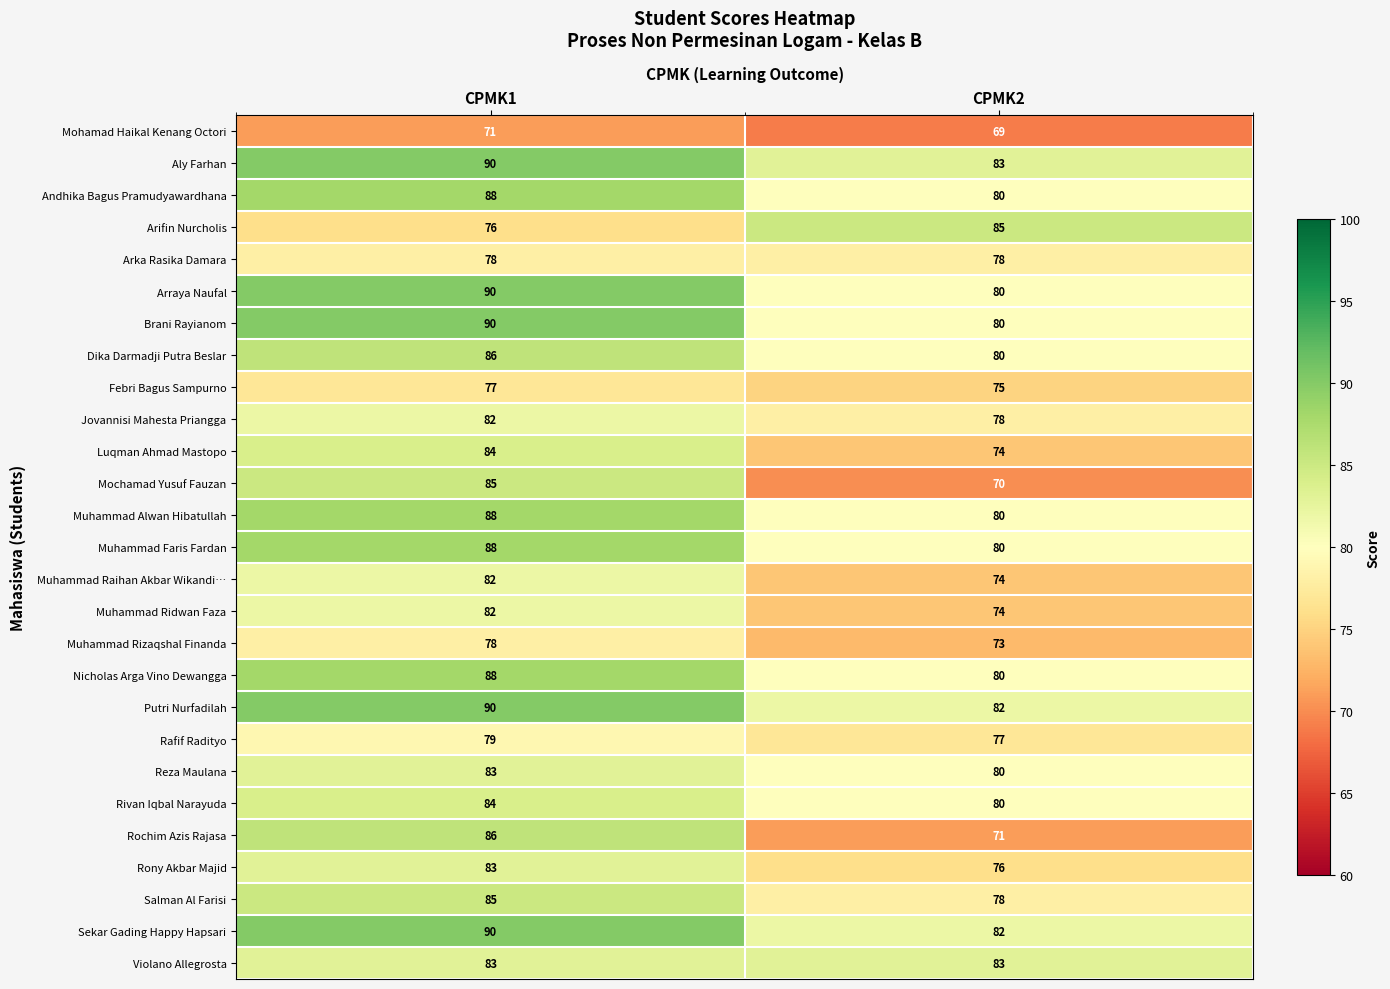

Which category has the lowest value in the Jovannisi Mahesta Priangga series?

CPMK2